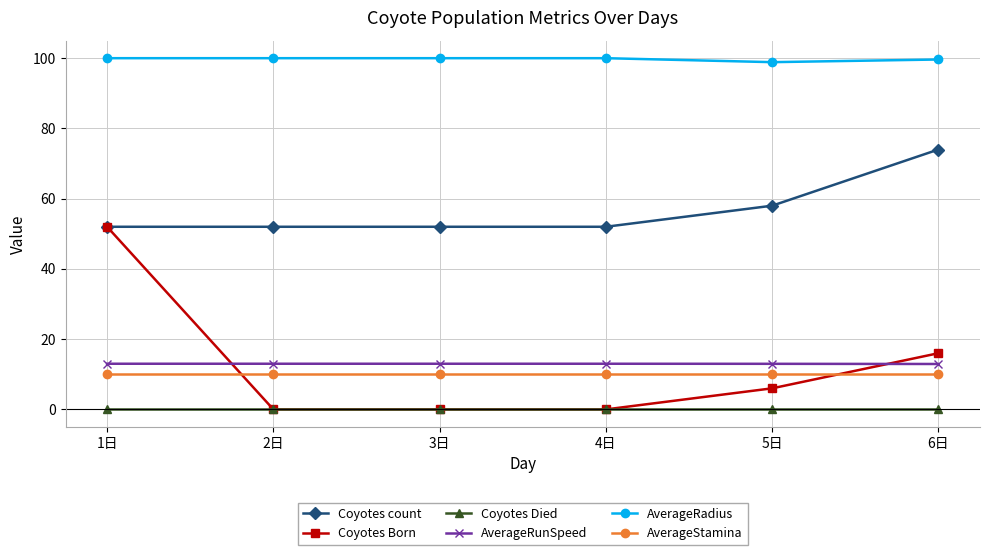

True or false: Coyotes count and AverageRunSpeed intersect in this chart.

False